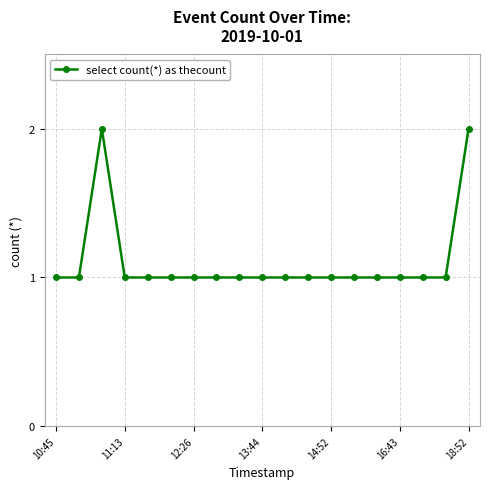

What is the sum of all values?

21